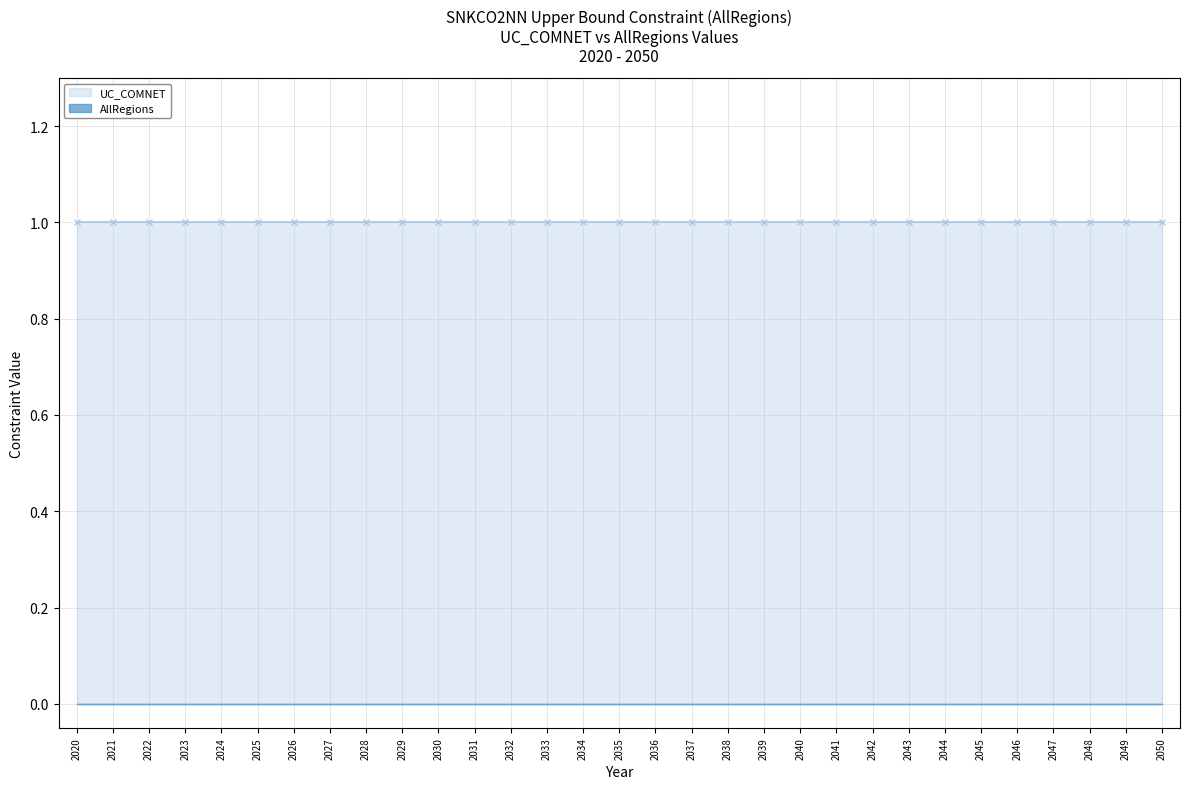

Which series changed the most between 2036 and 2045?

UC_COMNET